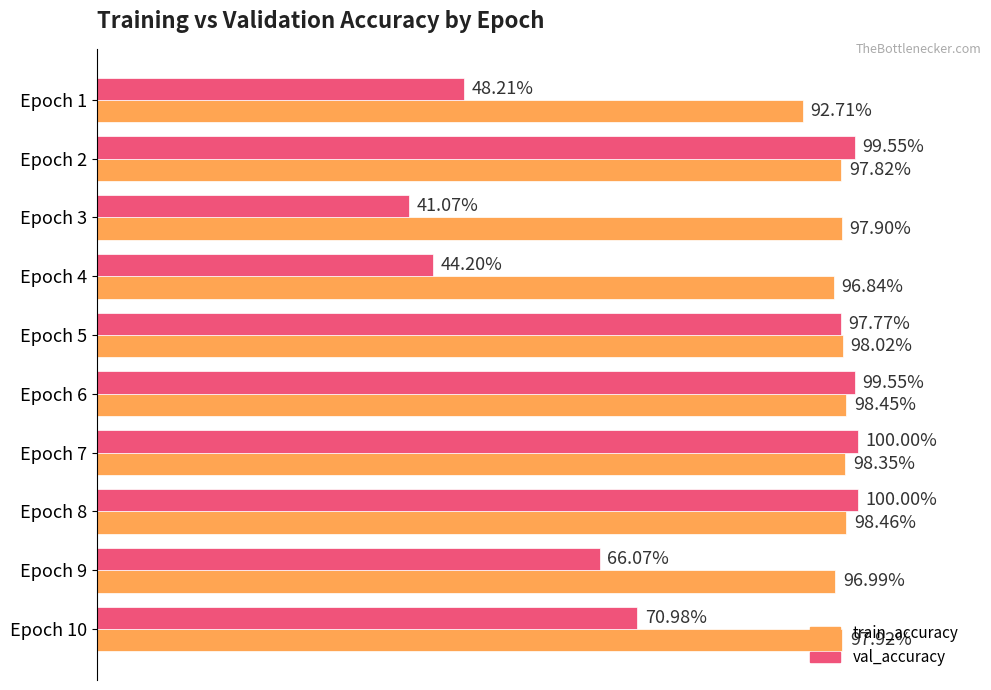

What are all the series names shown in the legend?

train_accuracy, val_accuracy